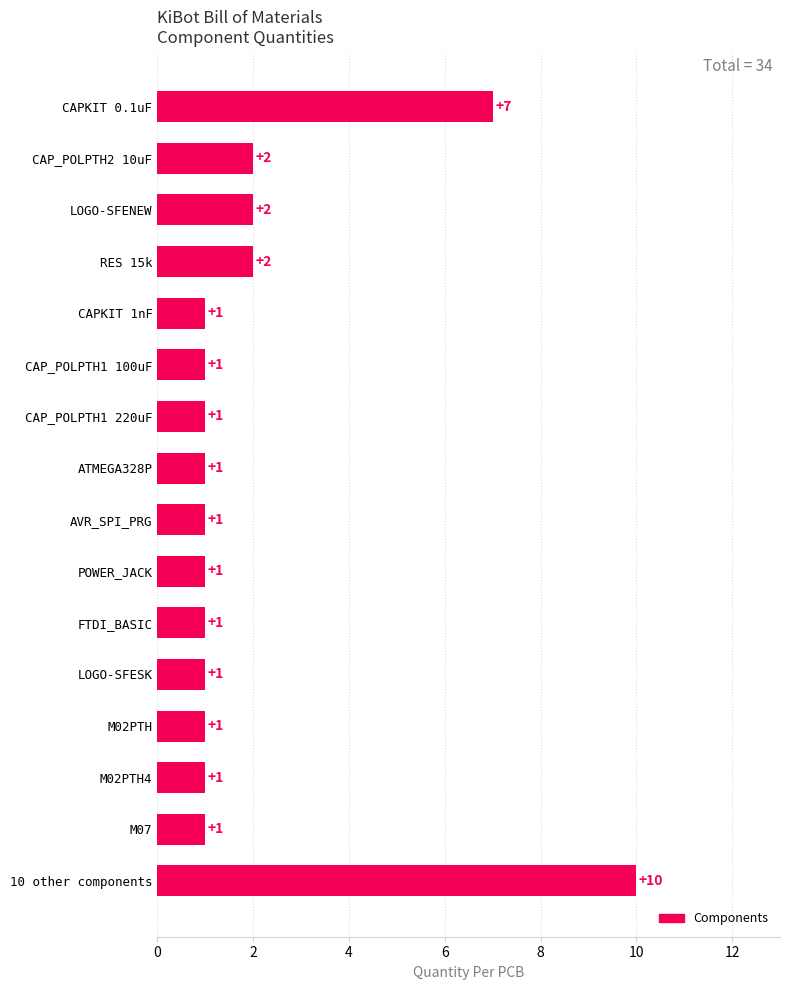

How many values are between 1 and 2?

14